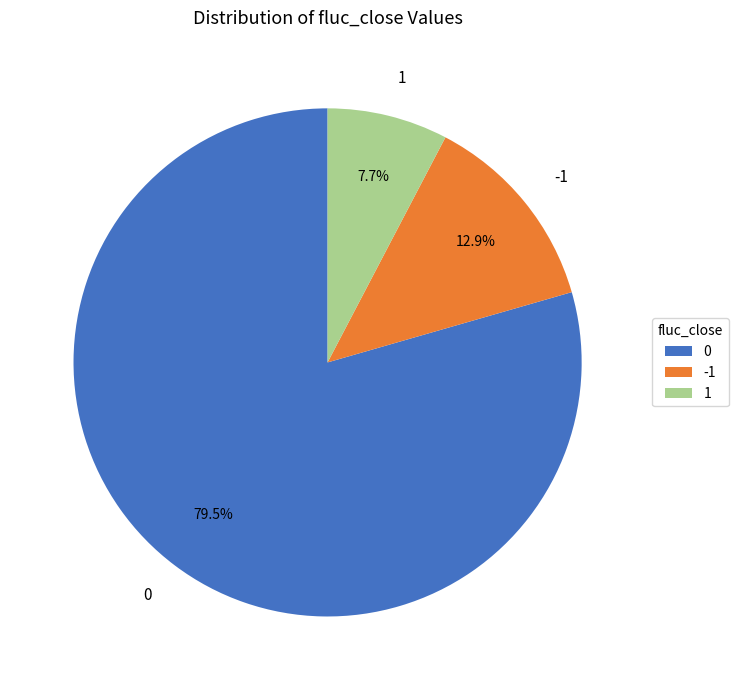

How many slices are in this pie chart?

3